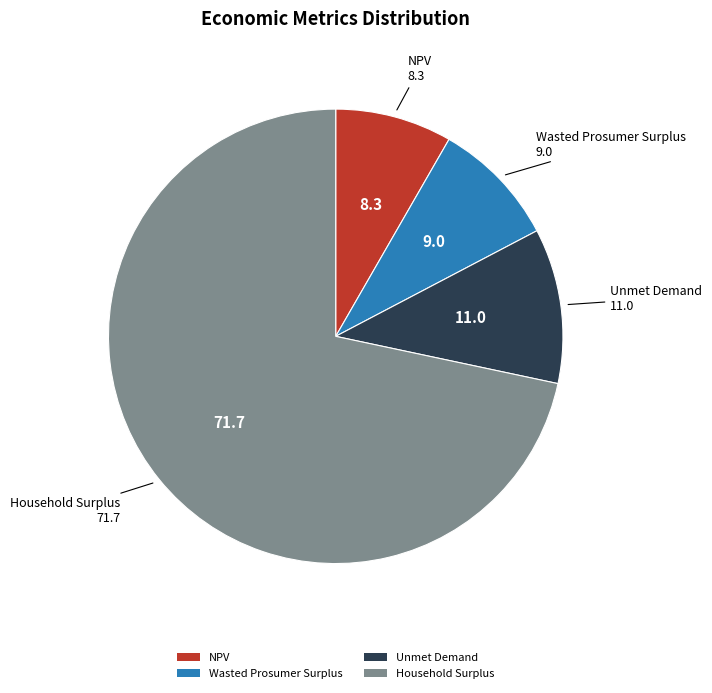

Which has a higher value, Wasted Prosumer Surplus or Unmet Demand?

Unmet Demand